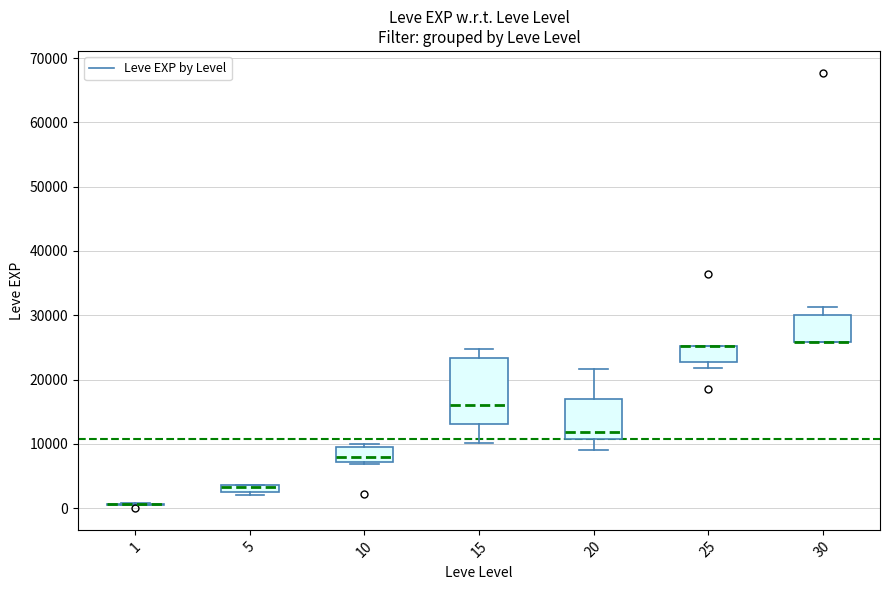

Comparing the boxes themselves (not the whiskers), which one is the tallest?

15